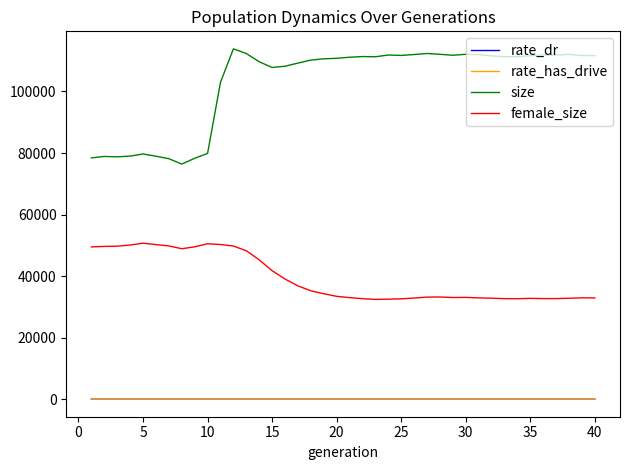

Which series has the largest total across all categories?

size